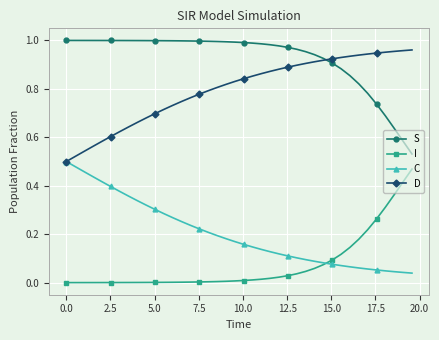

True or false: C and S cross at least once.

False